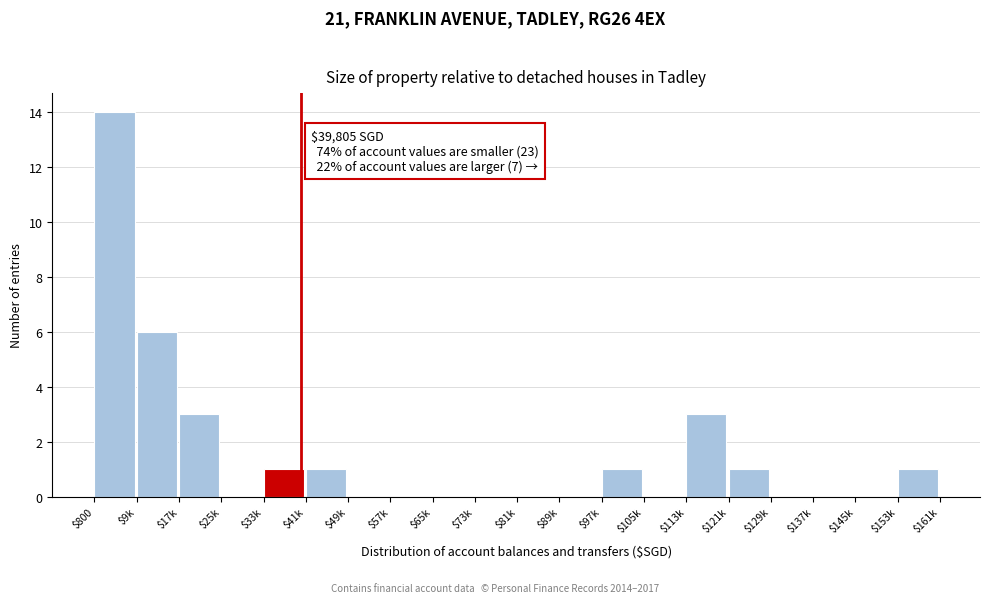

At which category does the chart reach its peak across all series?

$800